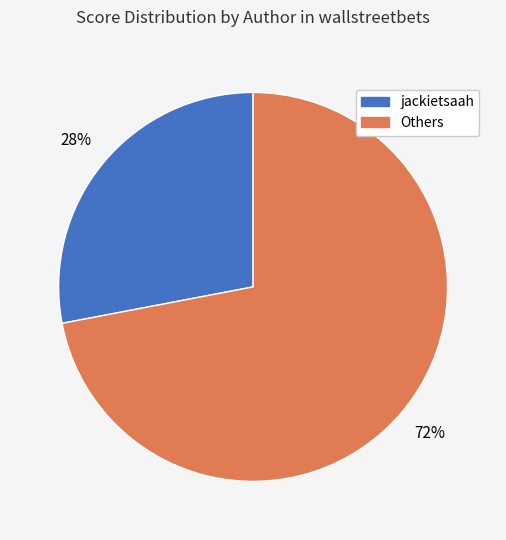

To the nearest percent, what is the difference between the largest and smallest slice percentages?

44%